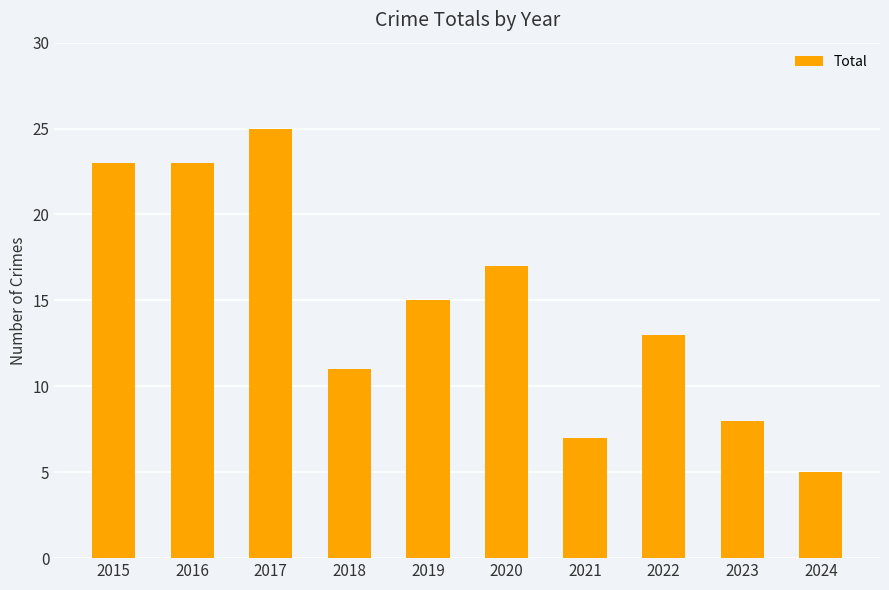

Reading right to left, list all the values displayed in this chart.

5	8	13	7	17	15	11	25	23	23